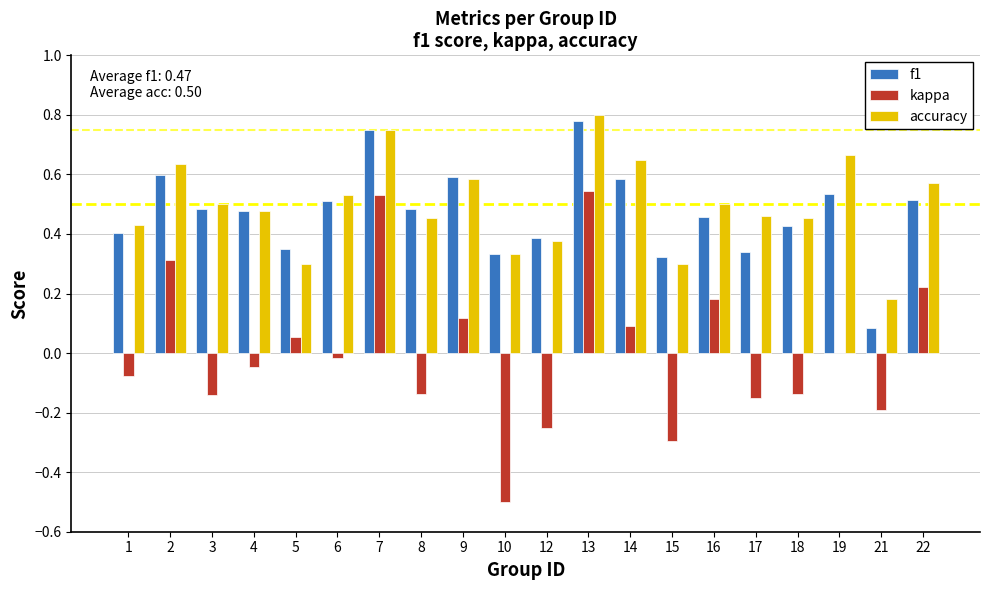

Between 4 and 12, which series saw the biggest shift?

kappa